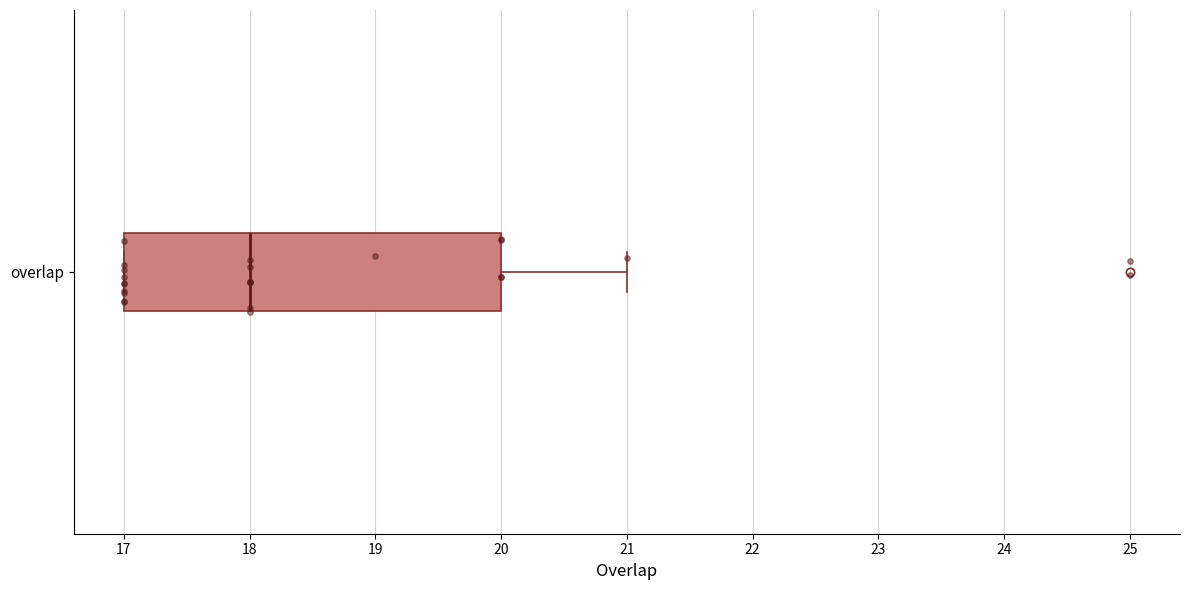

Where is the right edge of the box for overlap on the x-axis? The values are not printed on the chart, so give them approximately, as read against the axis.

20